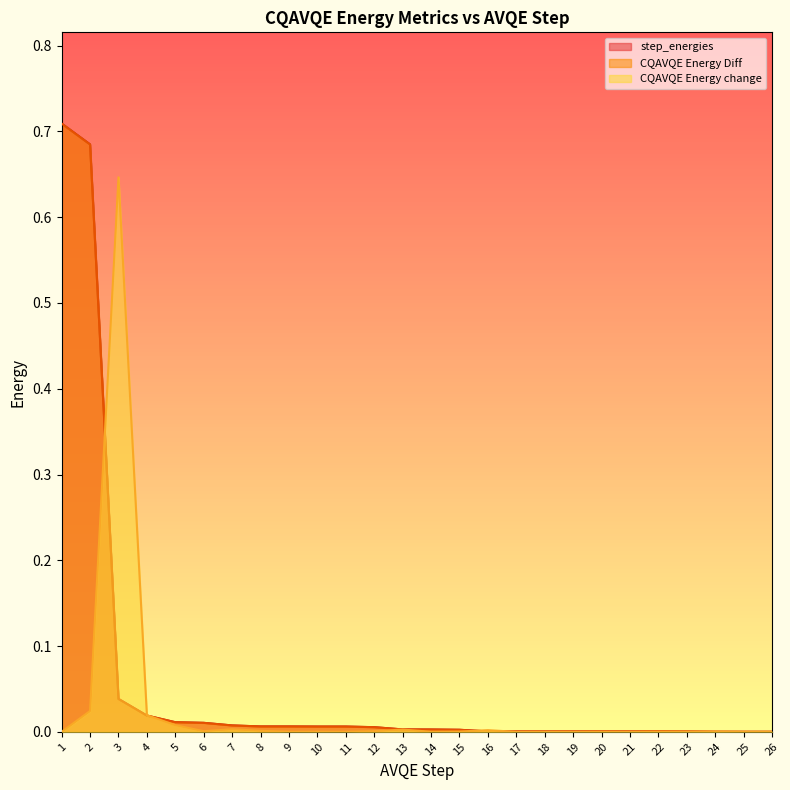

Rank the categories by CQAVQE Energy change value from highest to lowest.

3, 2, 4, 5, 7, 13, 16, 8, 12, 6, 24, 15, 23, 22, 10, 14, 20, 25, 21, 18, 26, 9, 11, 19, 17, 1